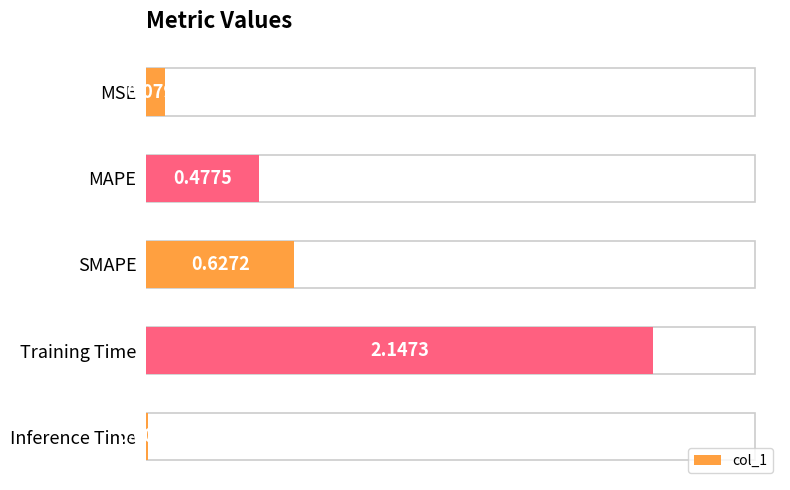

Which label corresponds to the largest value in the chart?

Training Time